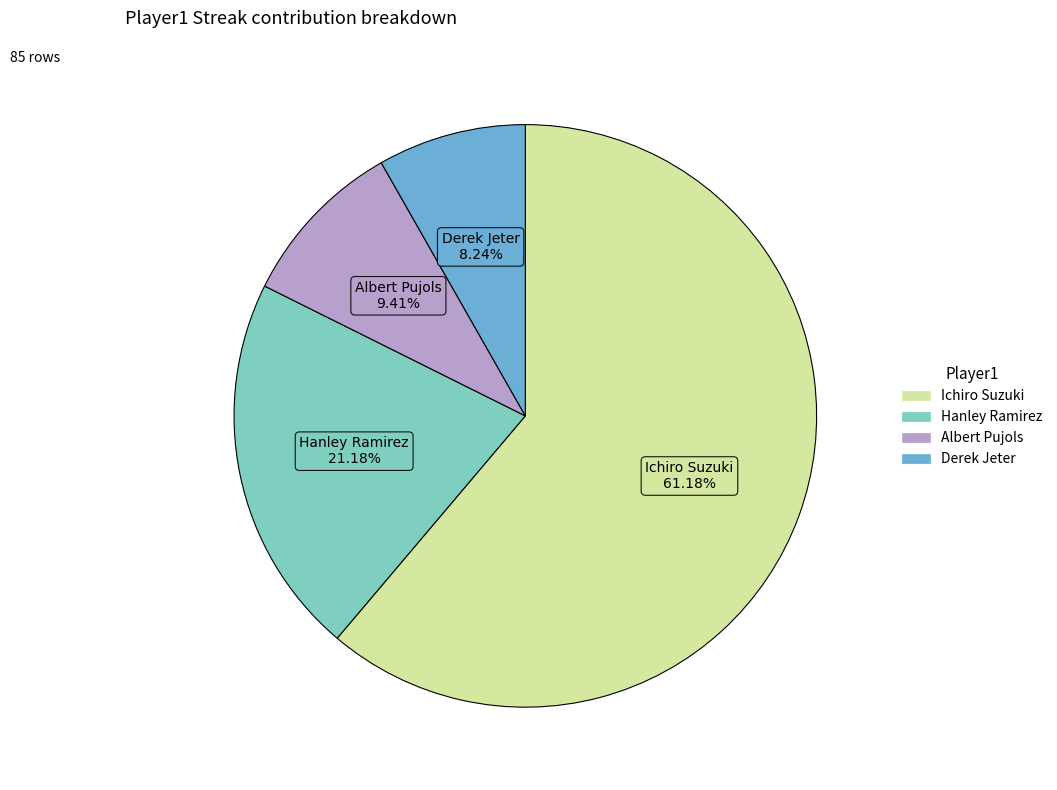

Is there any slice that represents more than half of the pie?

Yes